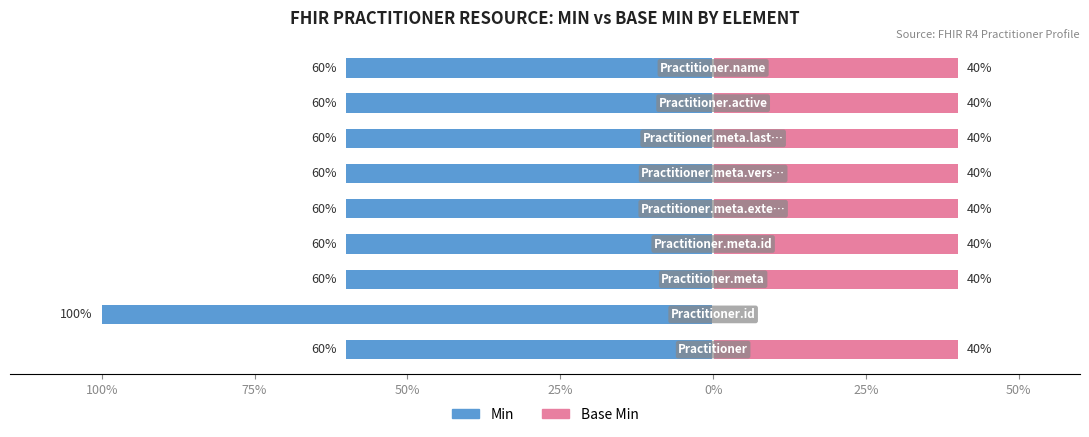

What is the difference between the highest and lowest values at 7?

100